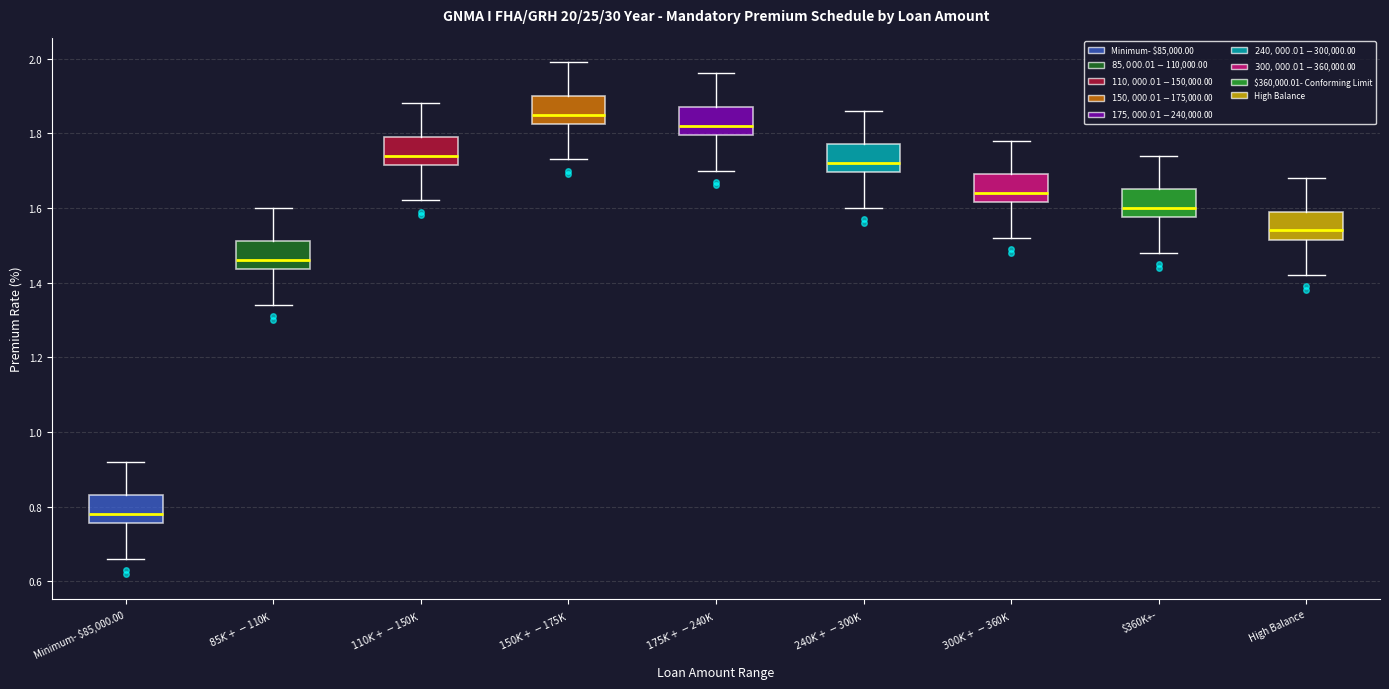

Where does the lower whisker of the box for $85K+- $110K end on the y-axis? The values are not printed on the chart, so give them approximately, as read against the axis.

1.34